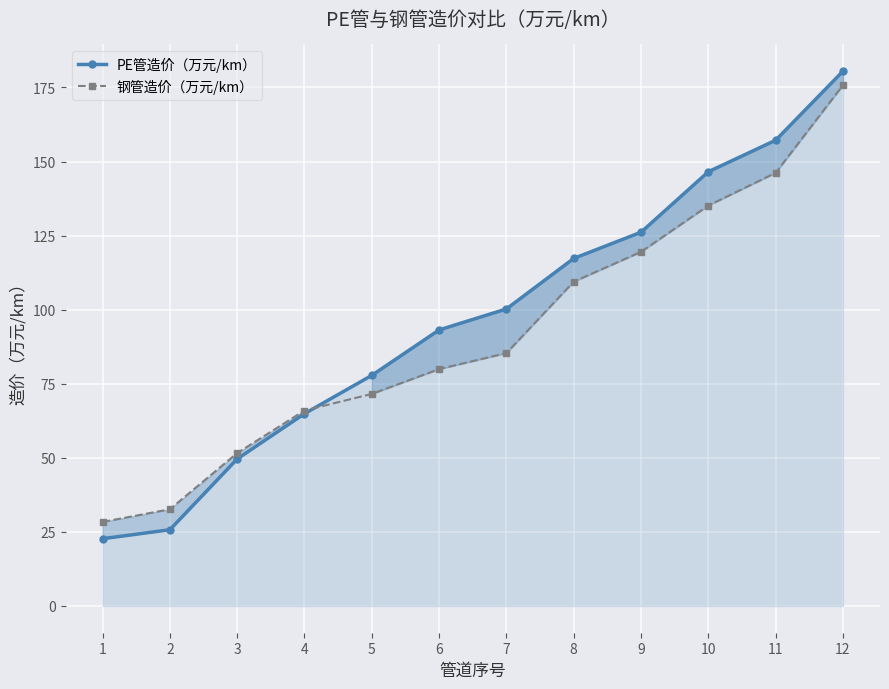

How many intersections are there between 钢管造价（万元/km） and PE管造价（万元/km）?

1